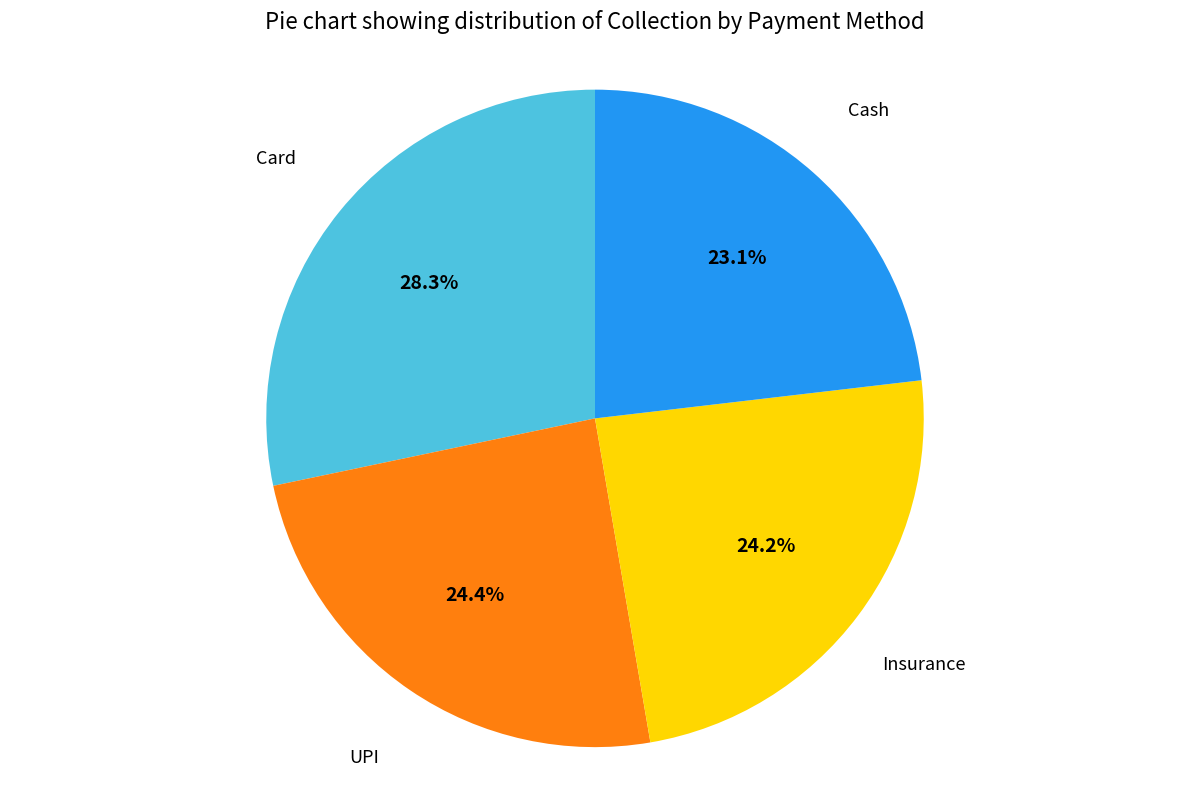

Does any single category account for the majority?

No